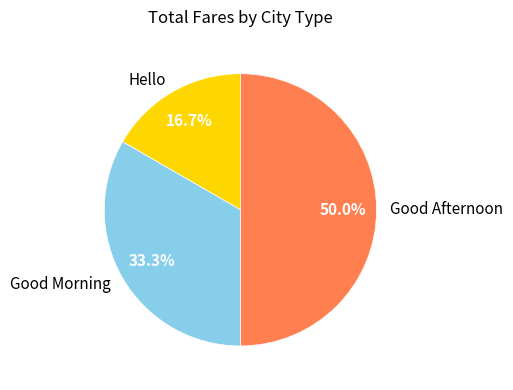

Count the number of slices in the pie.

3